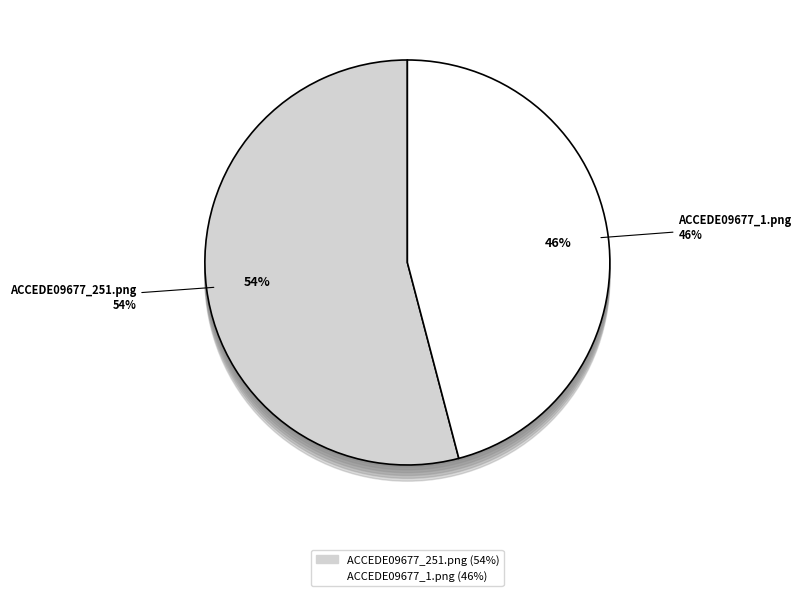

Which slice is the smallest?

ACCEDE09677_1.png